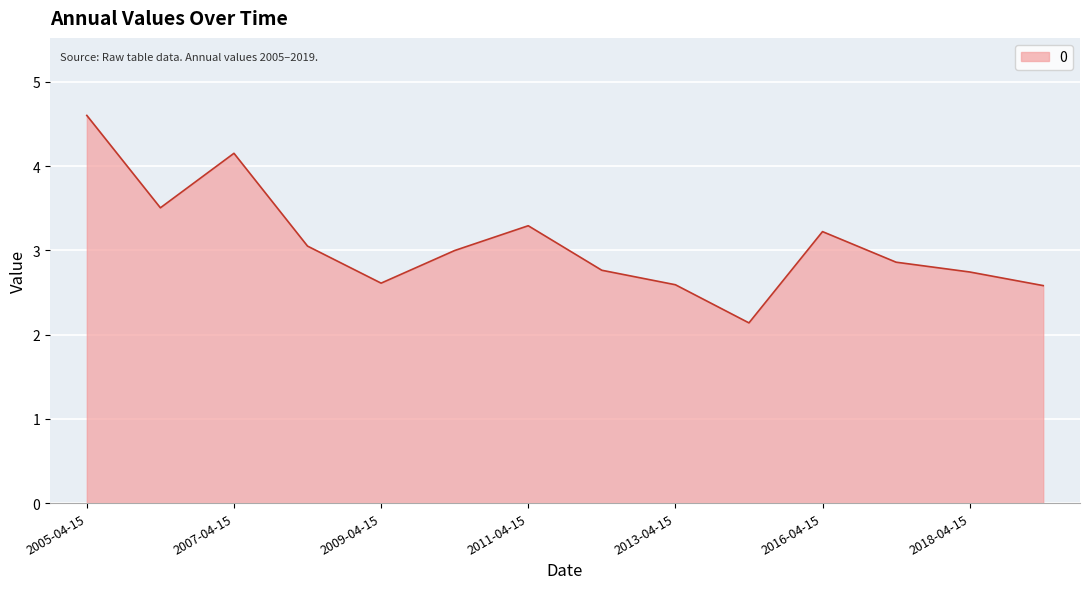

Does the chart have visible grid lines?

Yes